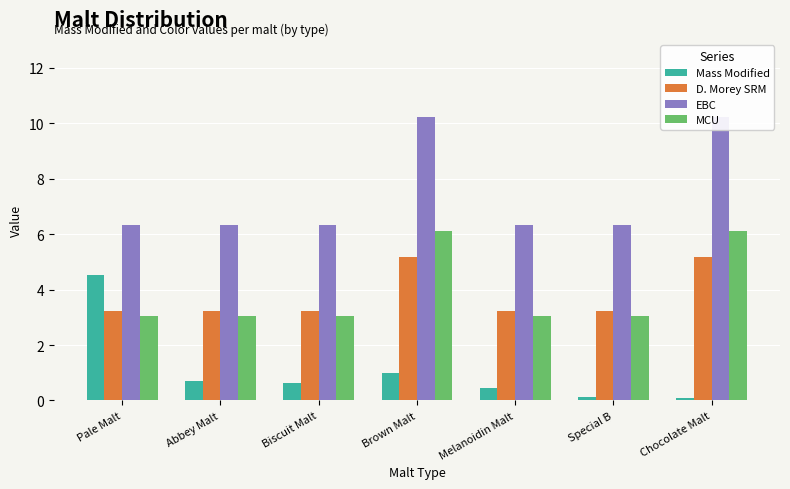

What is the greatest value displayed?

10.2